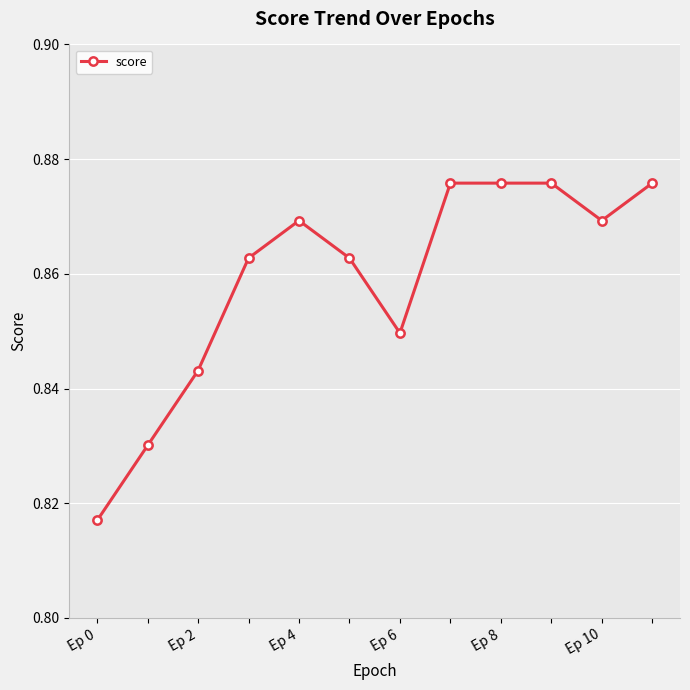

Count the values in the range 0 to 1.

12